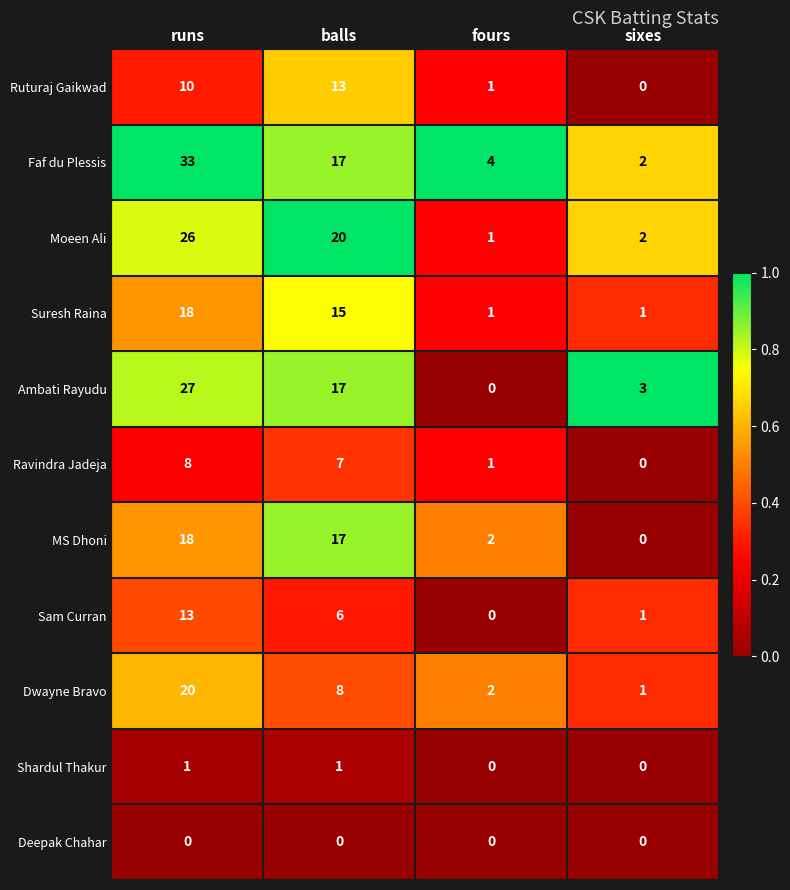

The Ravindra Jadeja series shows -3 at sixes. True or false?

False